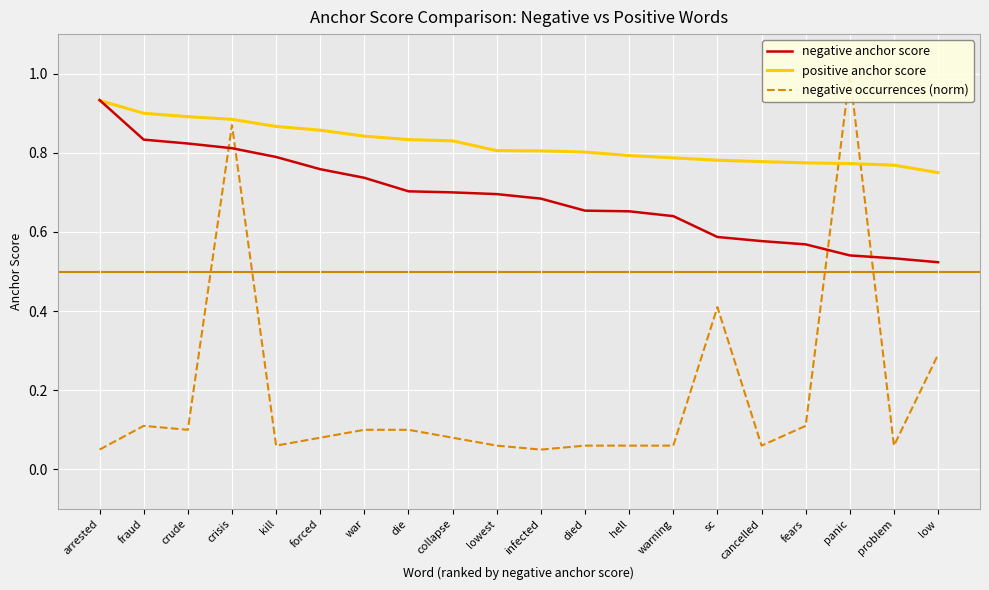

What is the maximum value for negative anchor score?

0.9